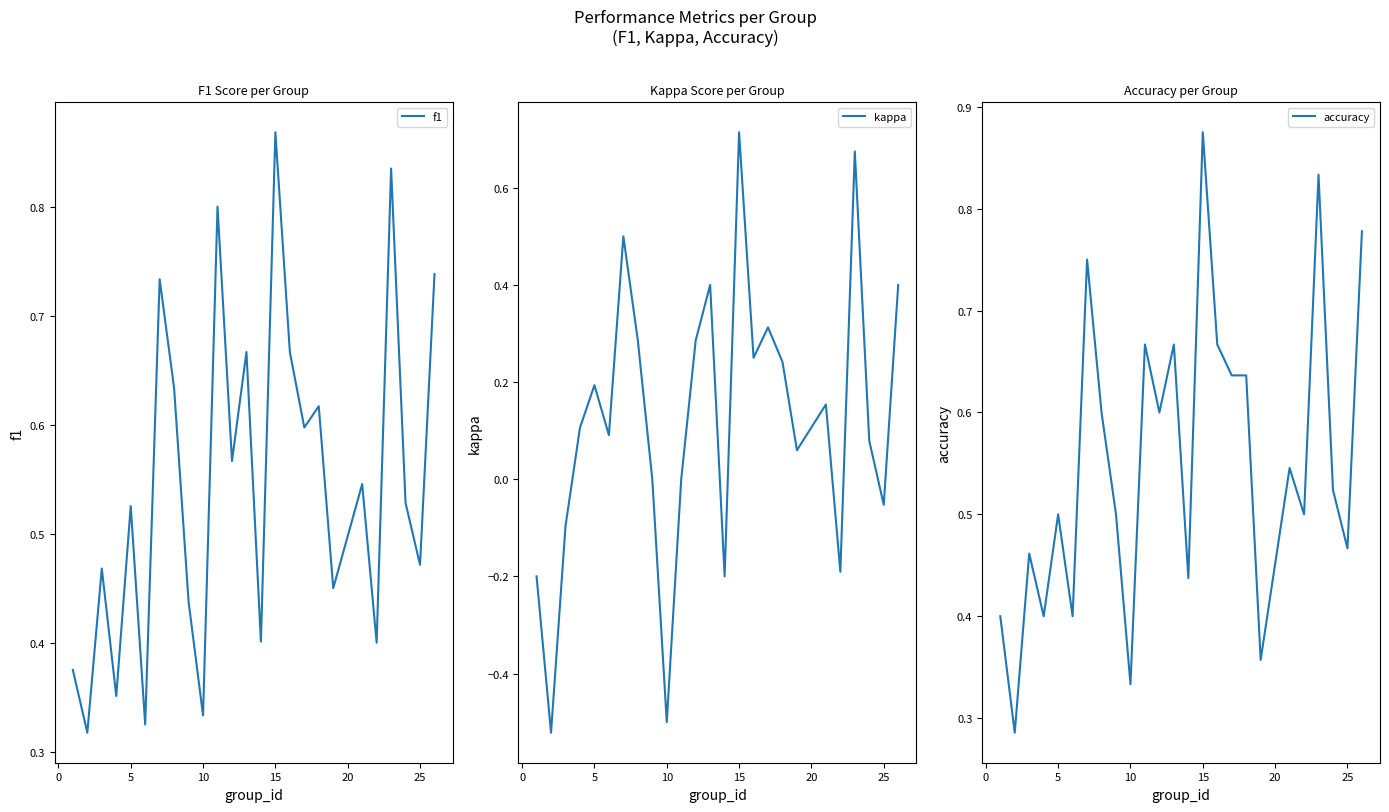

How many times do accuracy and f1 cross each other?

10